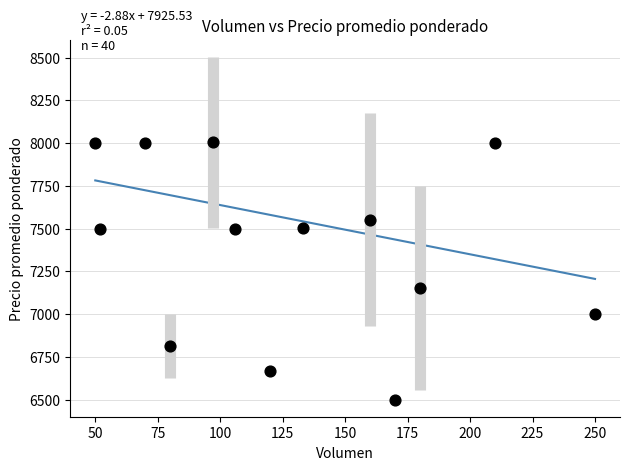

What Y value in the scatter plot is closest to 7252?

7153.0